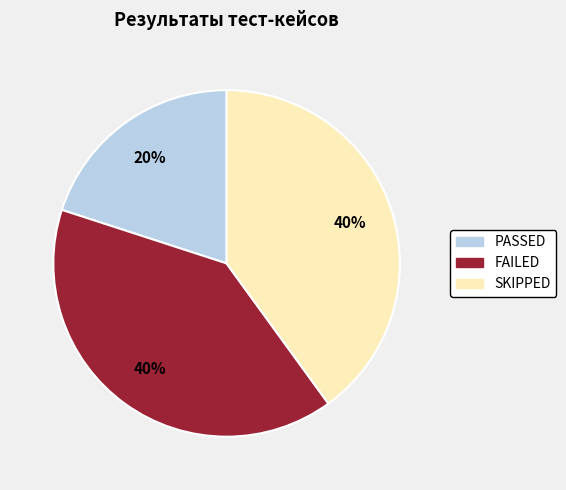

How many slices are in this pie chart?

3